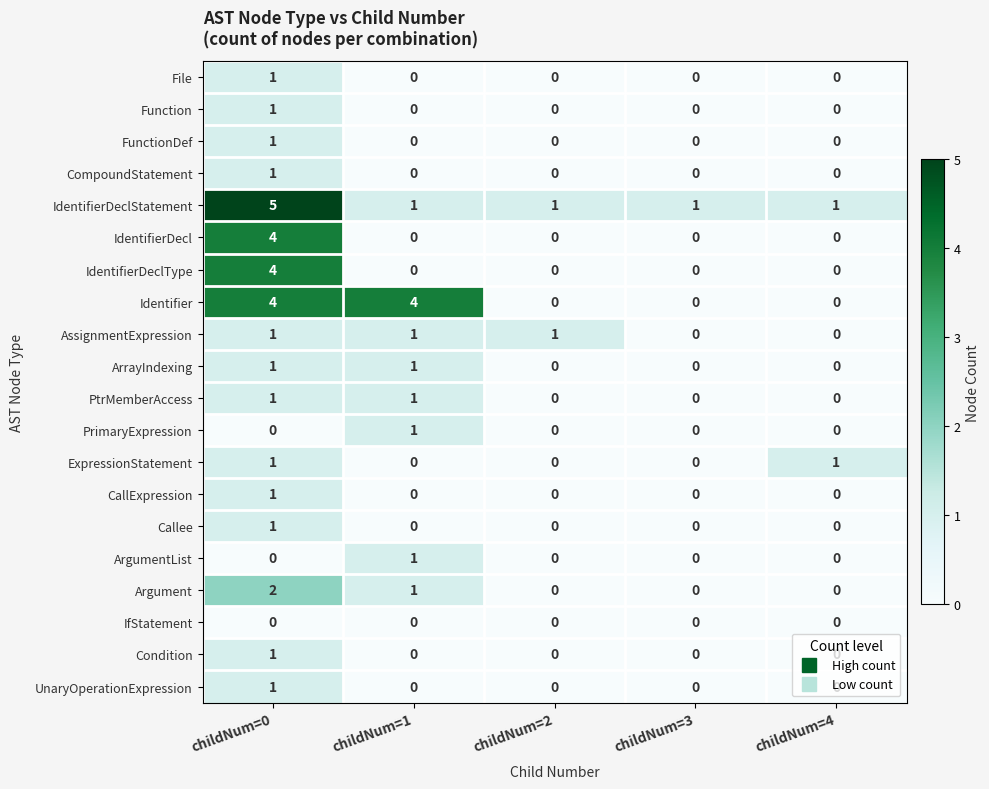

Which series has the largest total across all categories?

IdentifierDeclStatement